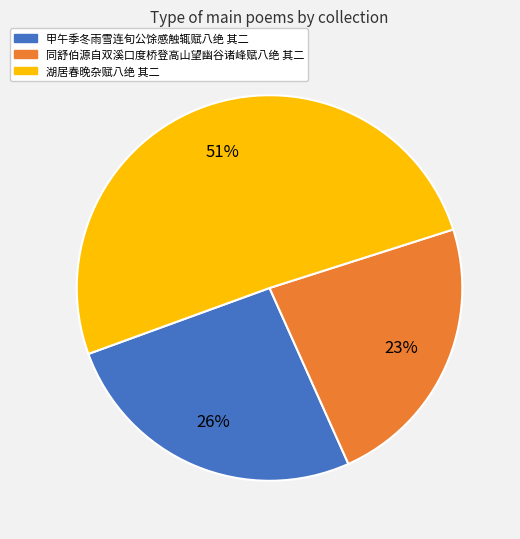

Approximately how many times larger is the value at 甲午季冬雨雪连旬公馀感触辄赋八绝 其二 compared to 同舒伯源自双溪口度桥登高山望幽谷诸峰赋八绝 其二?

1.1